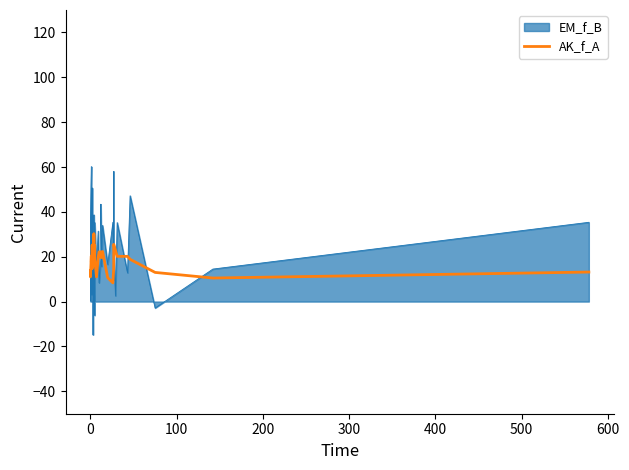

Is it true that the value at 28 is 2.8?

False